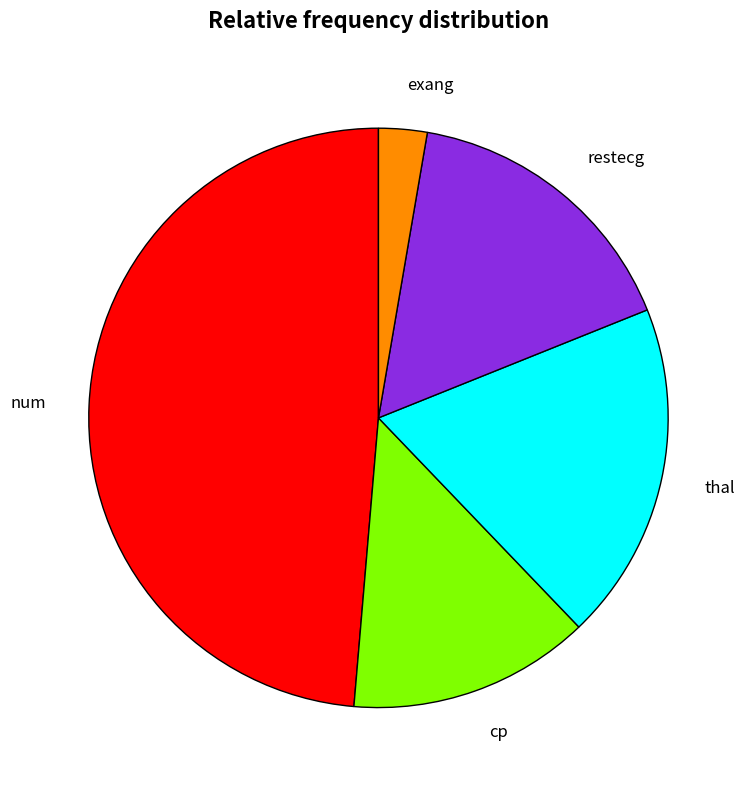

Which has a higher value, exang or restecg?

restecg